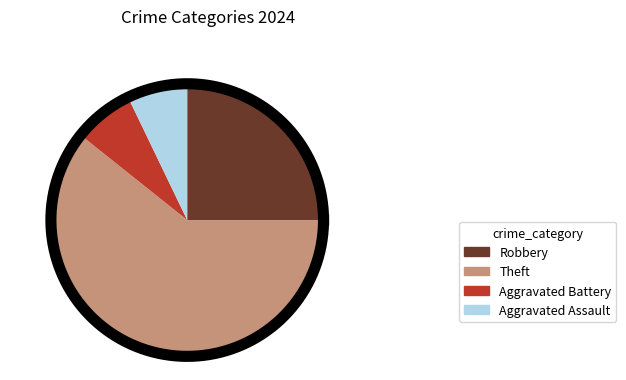

What is the ratio of the value at Theft to the value at Robbery?

2.4